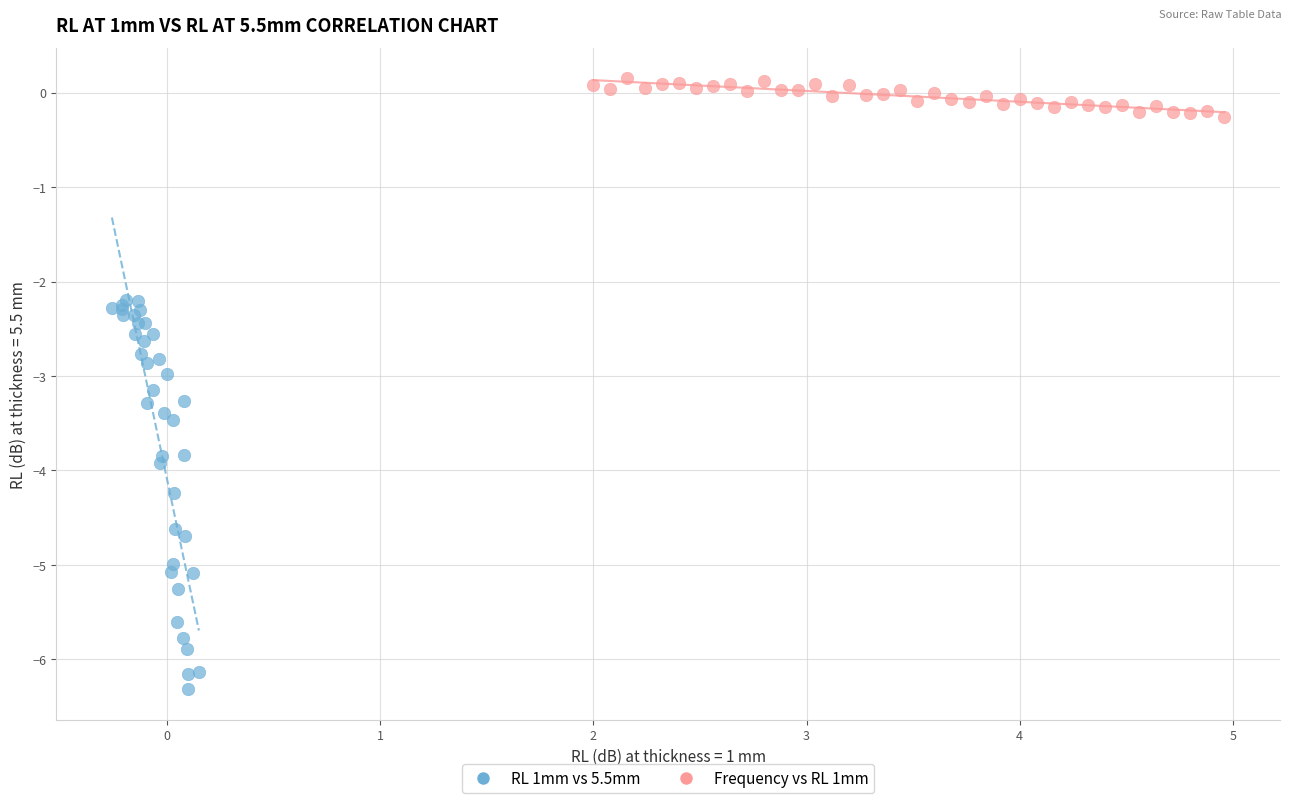

Which series has the widest spread of Y values?

RL 1mm vs 5.5mm